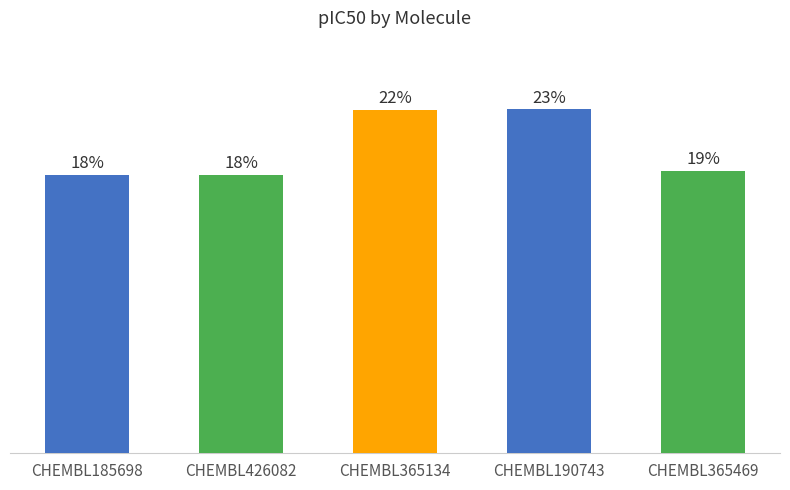

Reading left to right, what are all the values shown in this chart?

CHEMBL185698=4.9	CHEMBL426082=4.9	CHEMBL365134=6.0	CHEMBL190743=6.0	CHEMBL365469=5.0